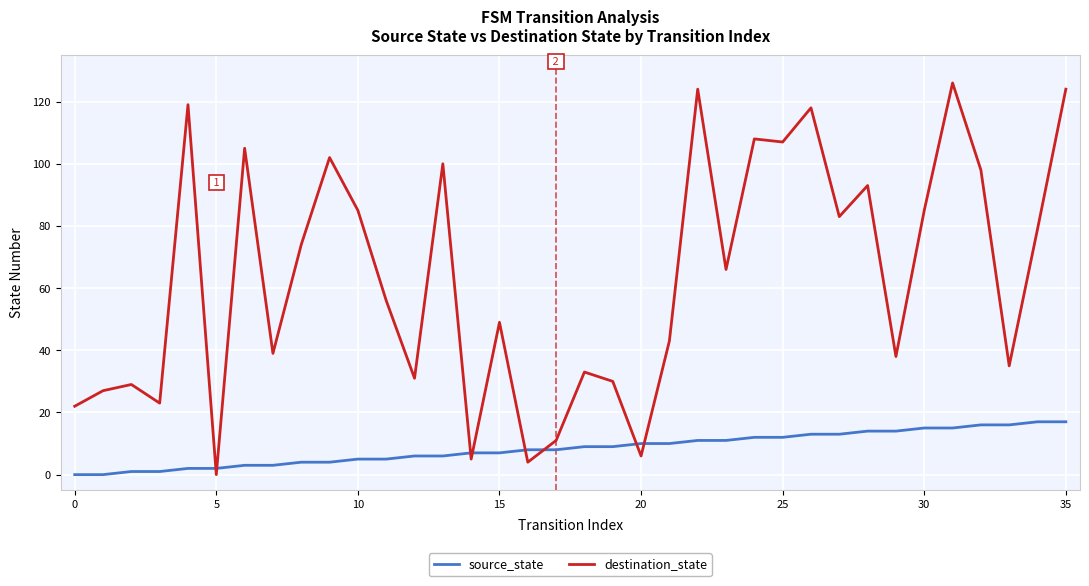

How many lines are shown in the chart?

2